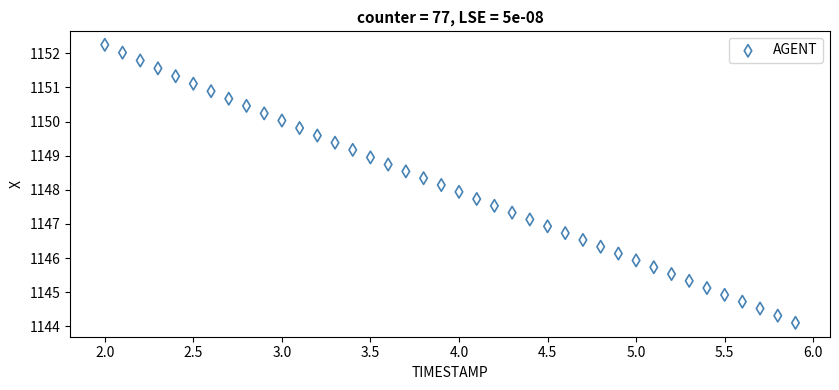

What is the range of X values (max minus min)?

3.9